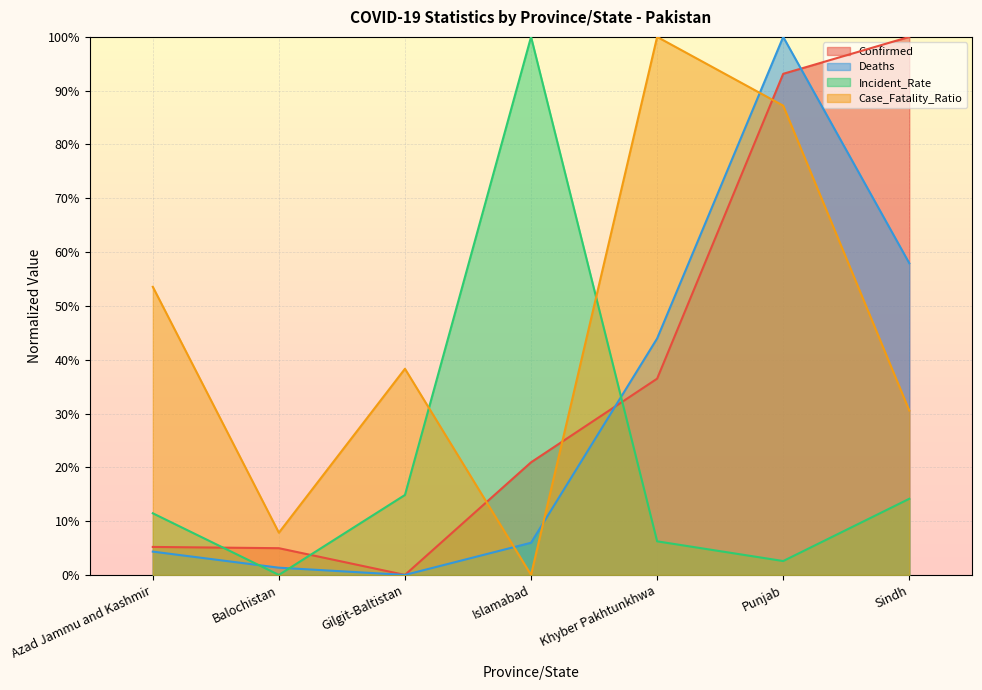

Which series has the widest spread of values?

Confirmed